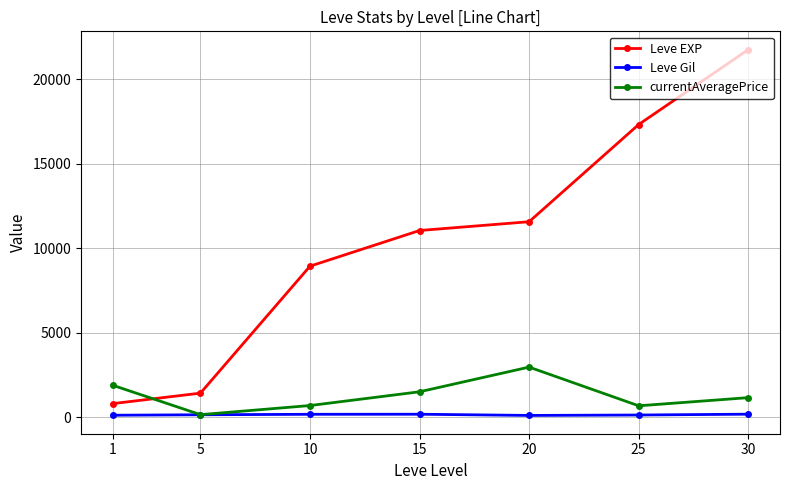

What is the value of the currentAveragePrice point at the 7th from the left?

1152.7